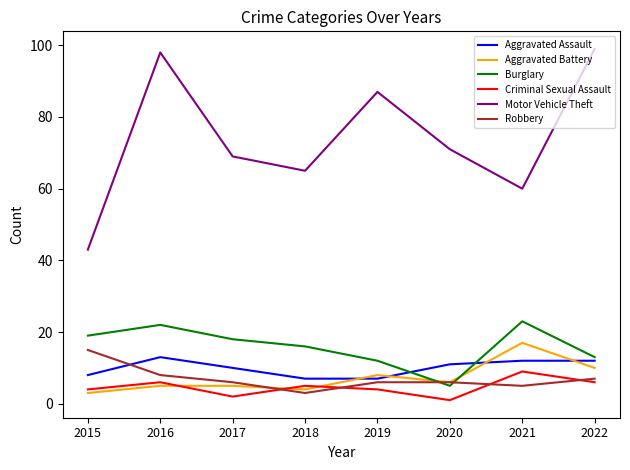

Is it true that Motor Vehicle Theft equals 11 at 2015?

False